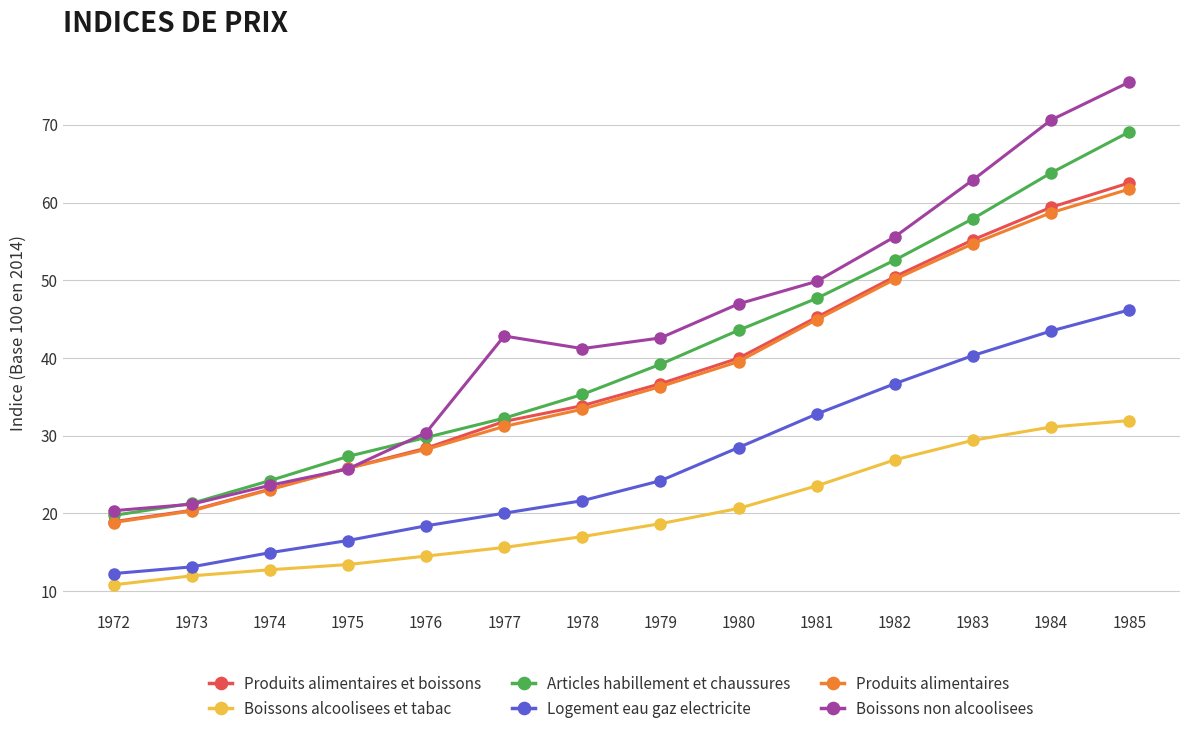

True or false: Logement eau gaz electricite has more than 1 interior local peaks.

False